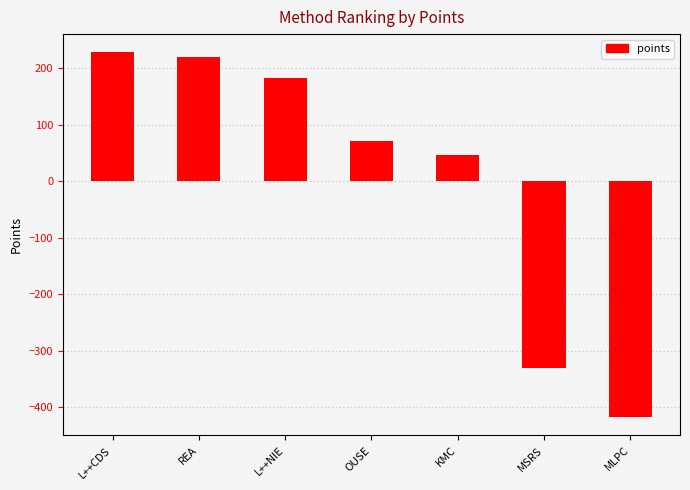

Where does the data first go above 70?

L++CDS